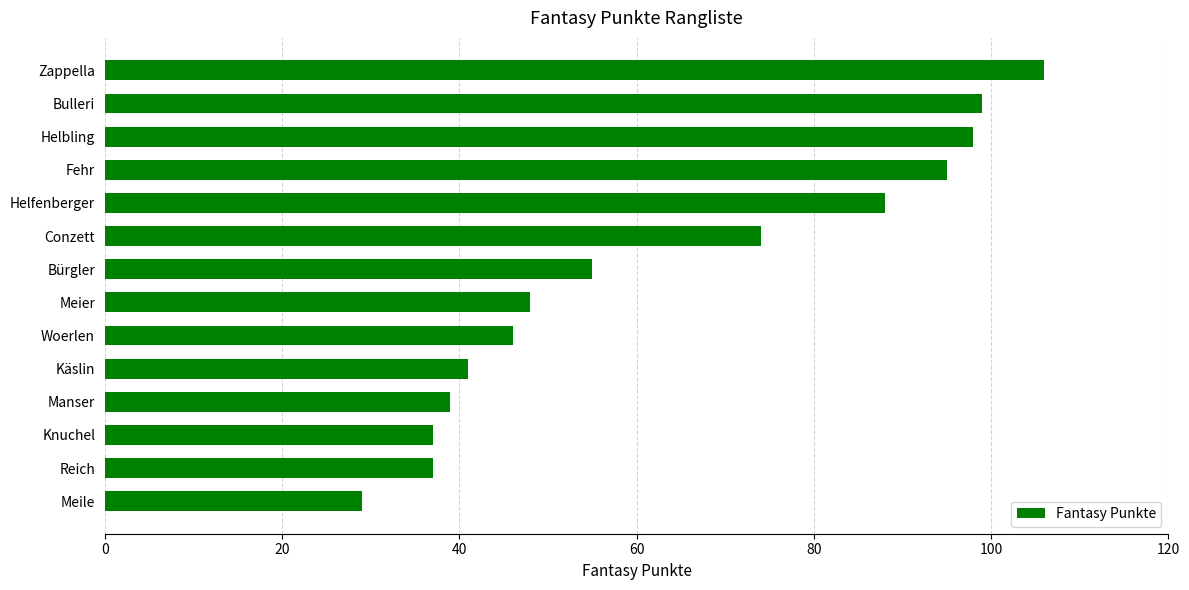

What is the sum of the values at Fehr and Helfenberger?

183